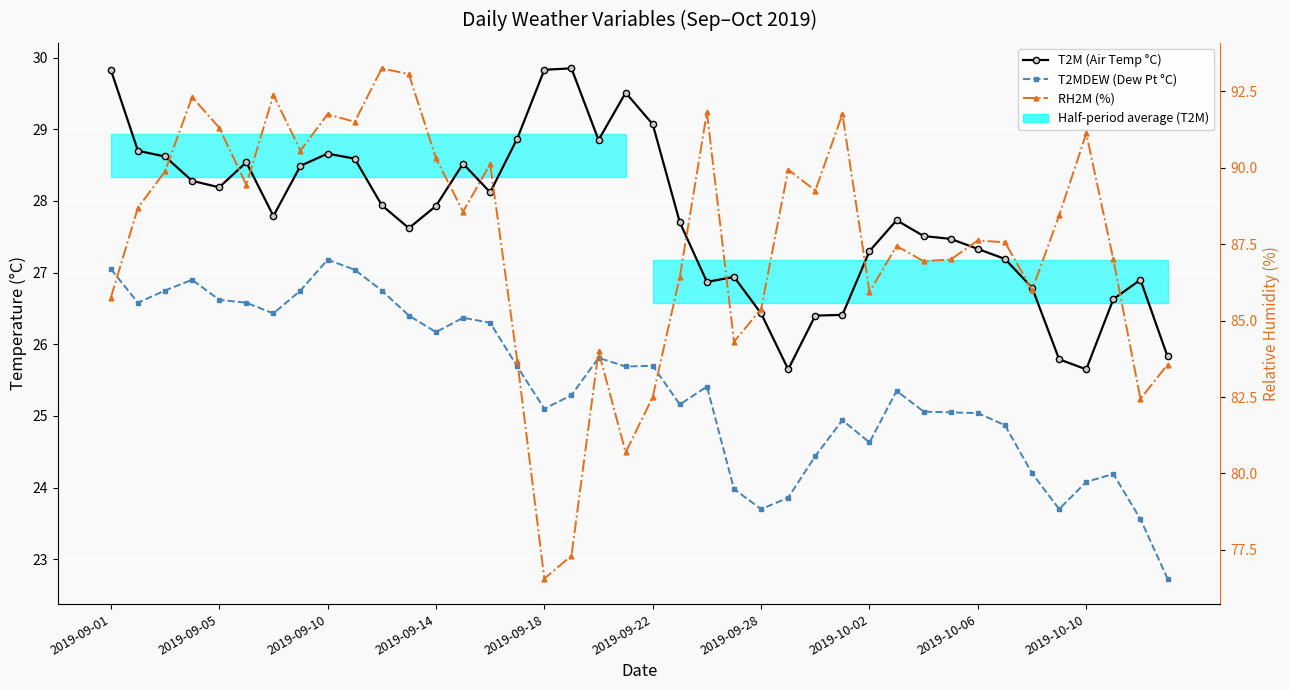

What position from the left is 2019-10-10?

37